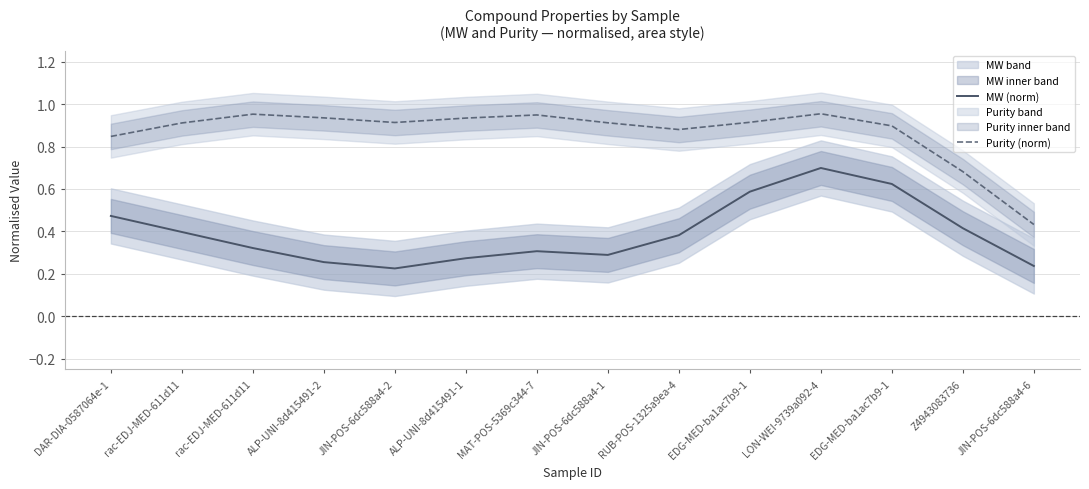

What value does the Purity (norm) series have at EDG-MED-ba1ac7b9-1?

0.9